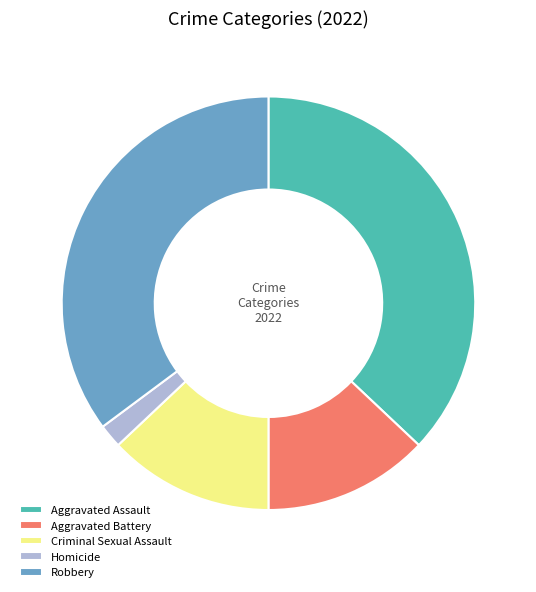

Do Aggravated Battery and Homicide together represent more than half of the pie?

No